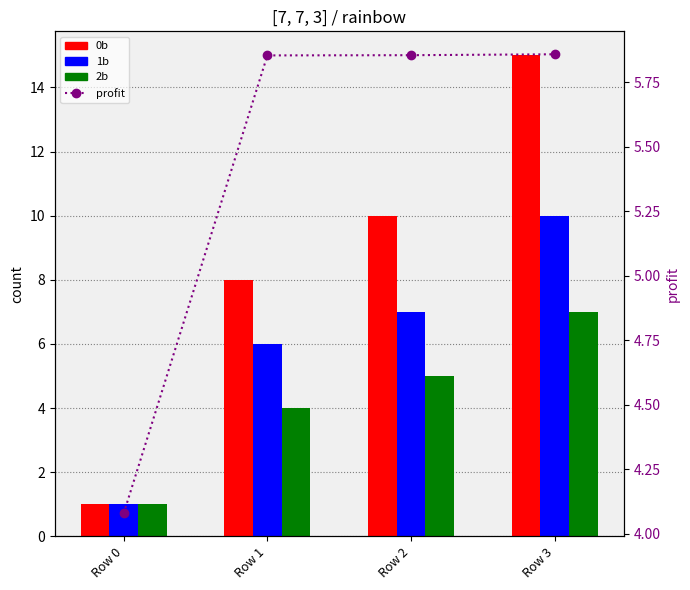

What are all the series names shown in the legend?

0b, 1b, 2b, profit